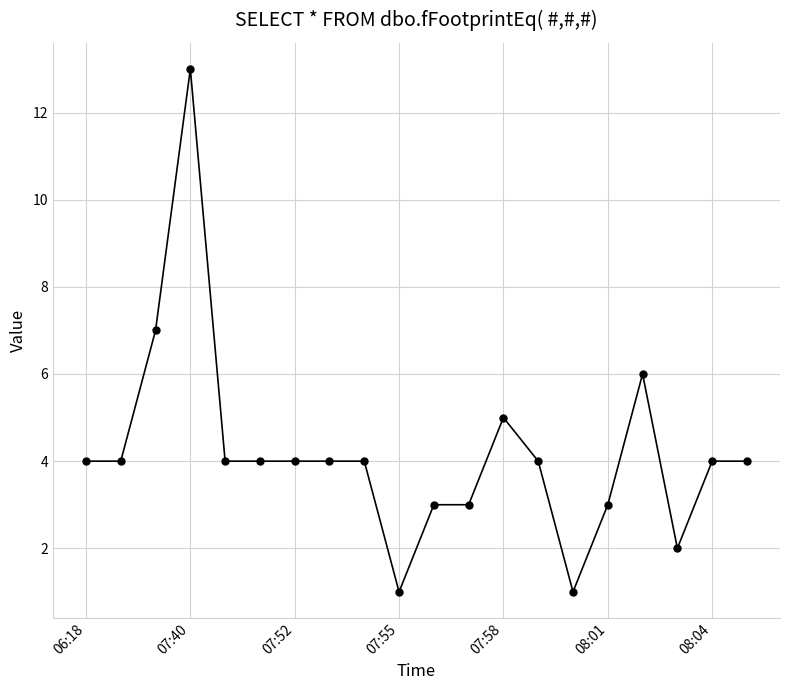

True or false: the data has more than 2 interior local peaks.

True